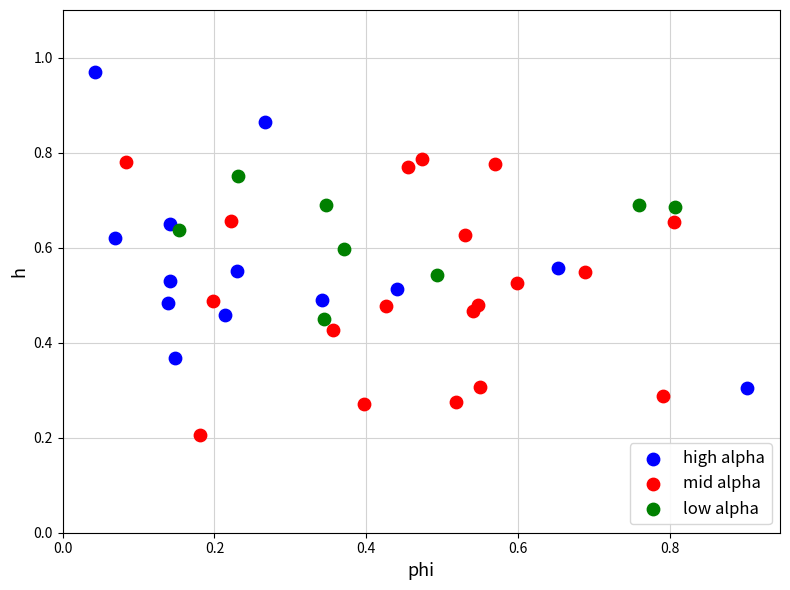

Which series reaches the minimum Y coordinate?

mid alpha